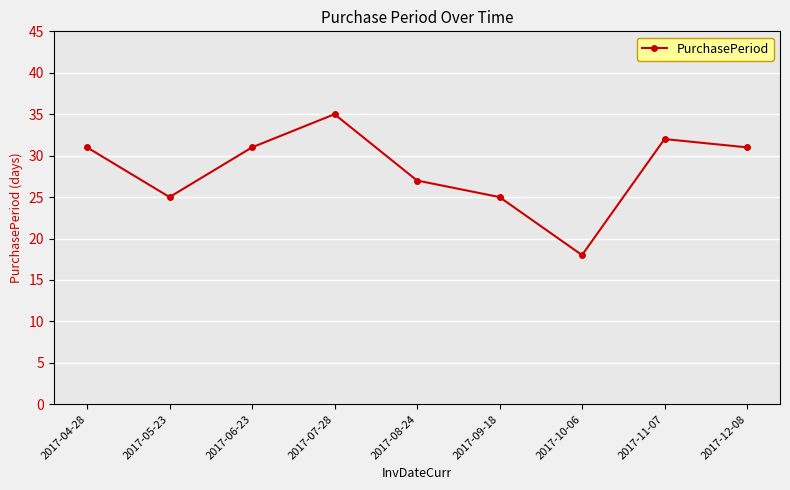

What is the label of the 8th point from the right?

2017-05-23